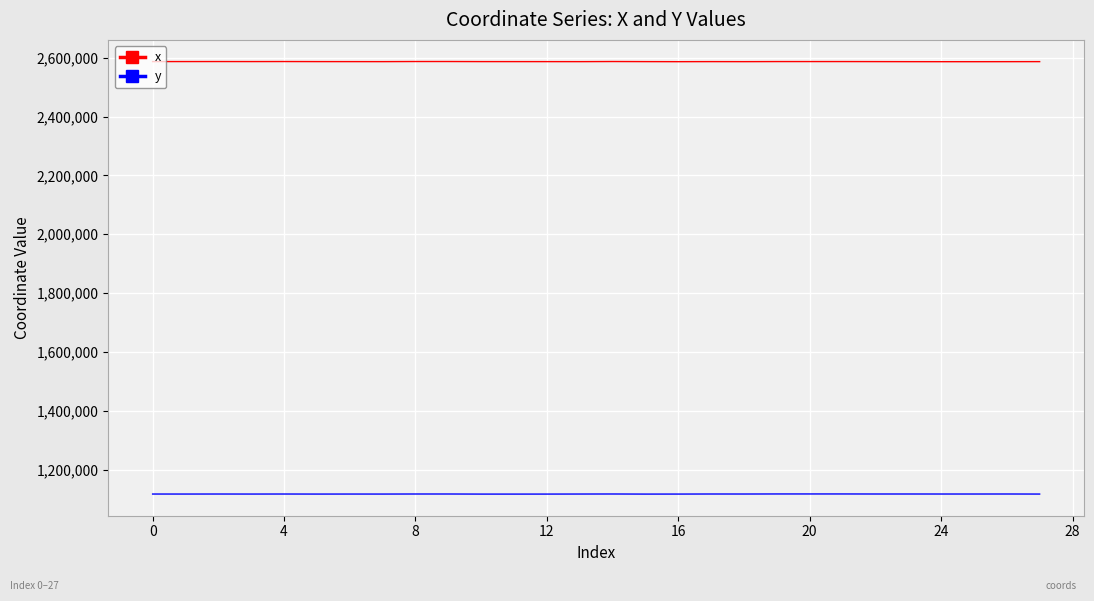

Rank the series by their average value, from highest to lowest.

x, y